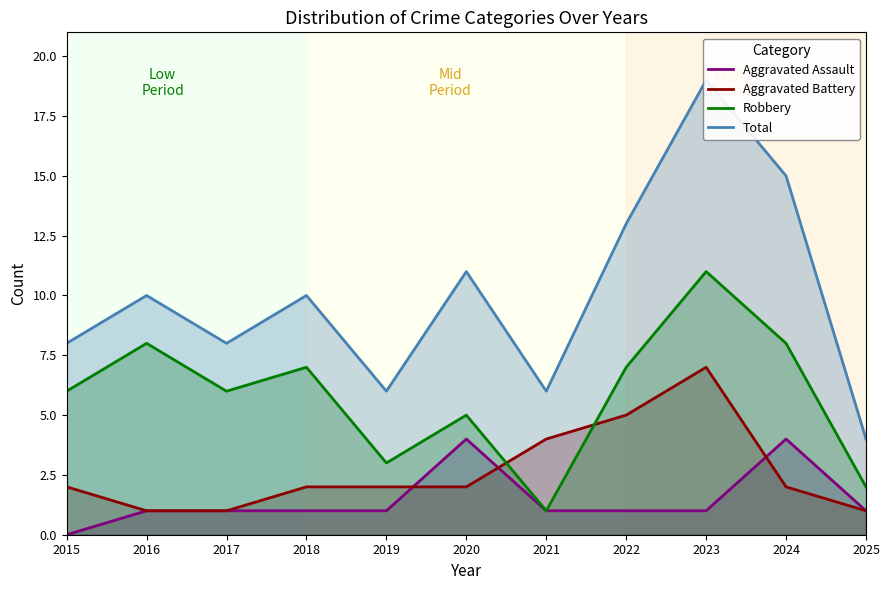

Read the Robbery value at 2022, to the nearest 10.

10